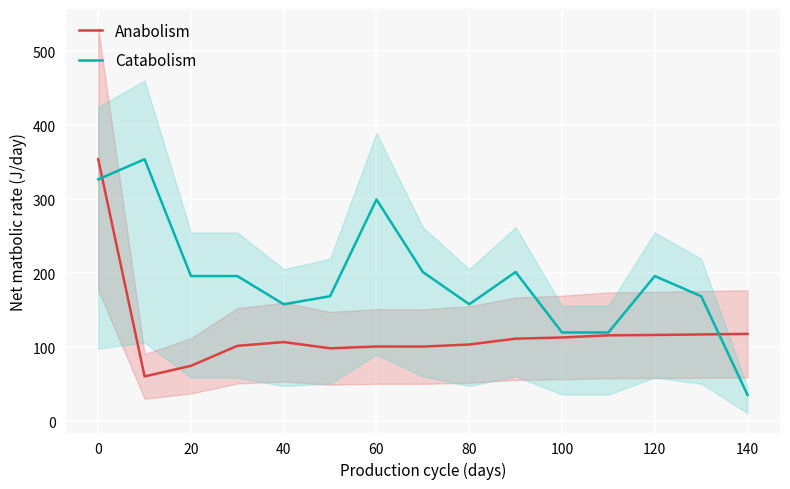

What is the difference between the Catabolism values at 40 and 60?

141.6